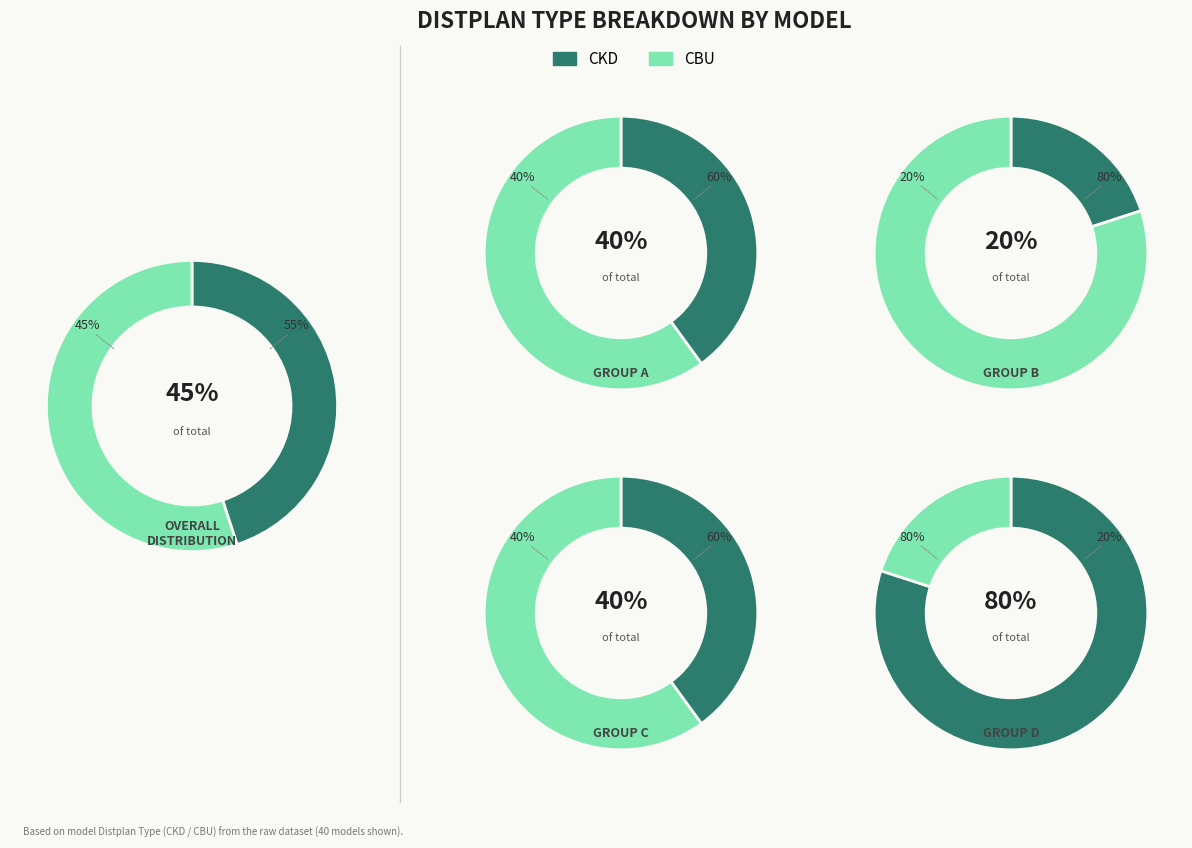

Do 17 and 22 together represent more than half of the pie?

No